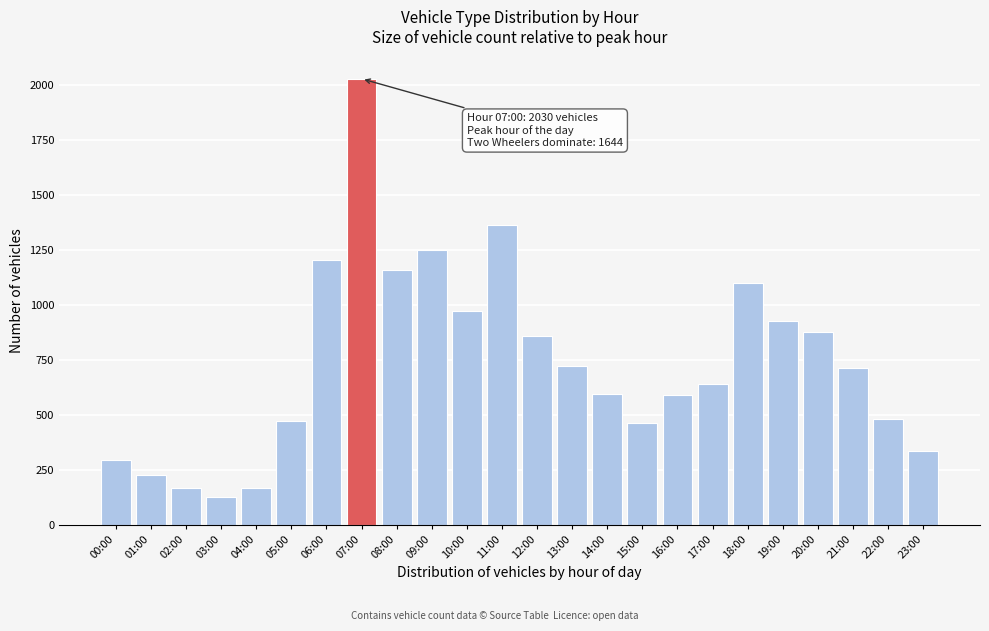

What is the maximum value shown in the chart?

2030